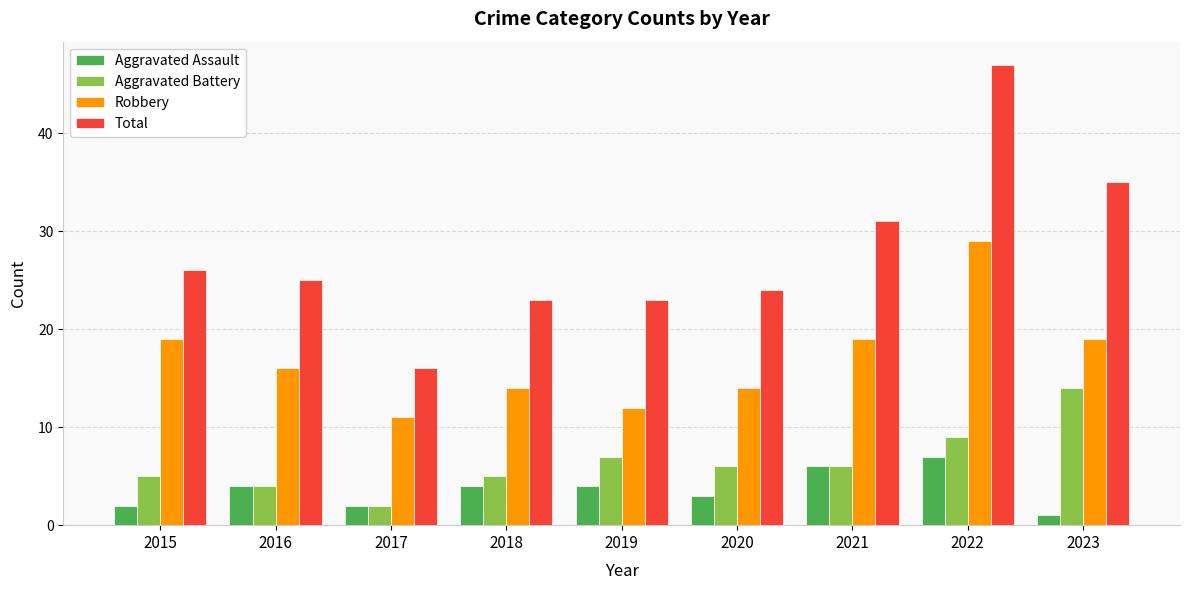

At which label does Total reach its minimum?

2017